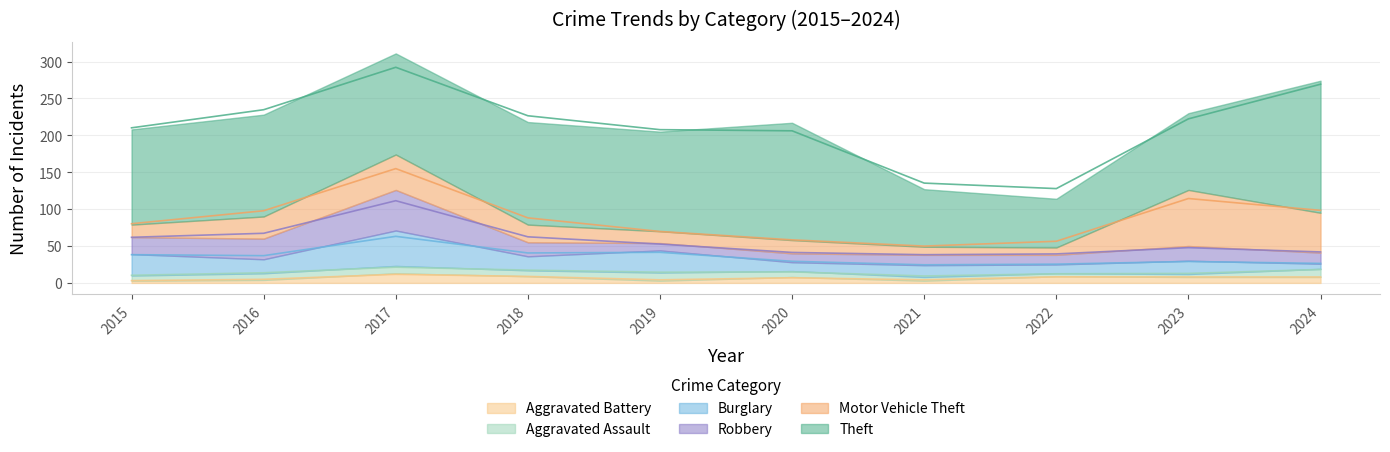

In Aggravated Battery, how many points are lower than both neighbors (excluding endpoints)?

2